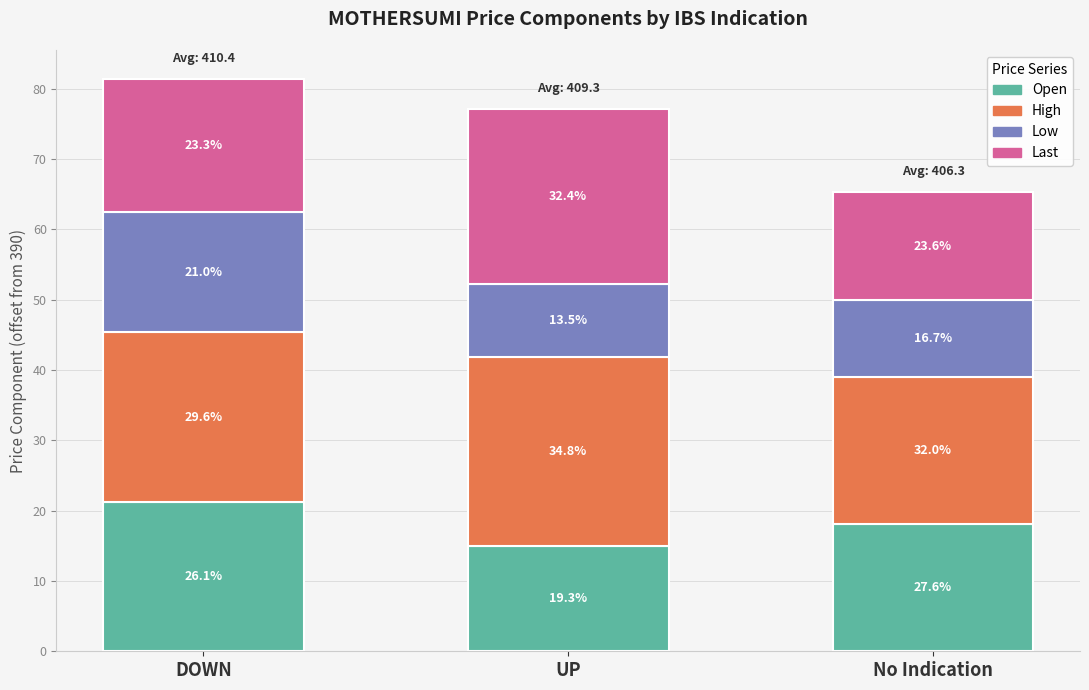

What are all the series names shown in the legend?

Open, High, Low, Last